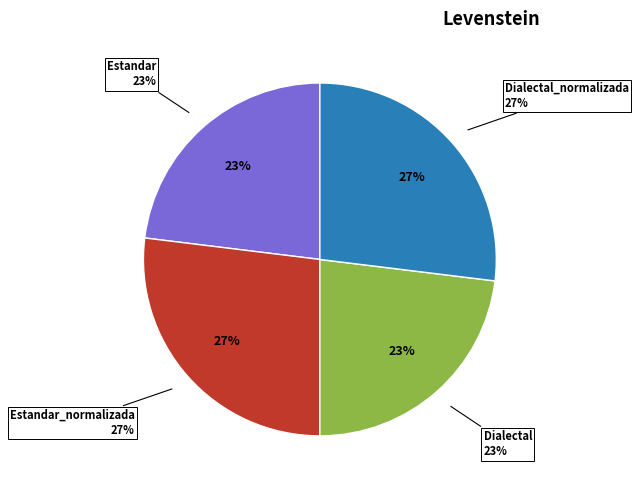

Combined, do Dialectal_normalizada and Estandar account for over 50%?

No